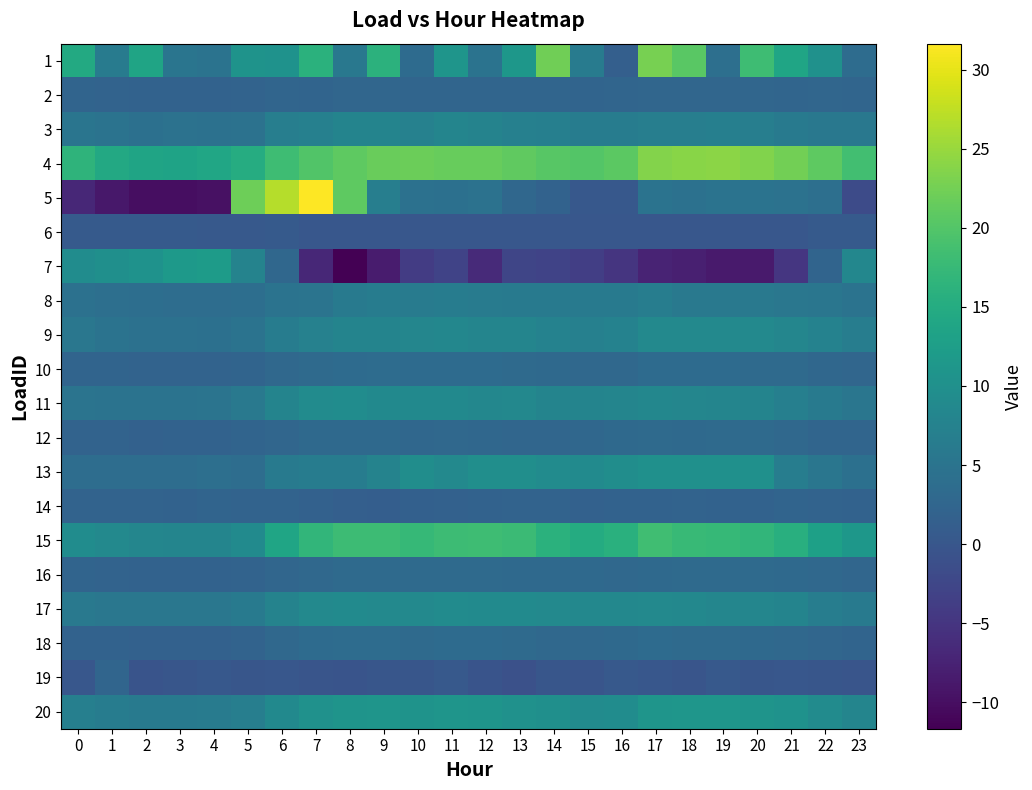

Which label corresponds to the largest value in the chart?

7